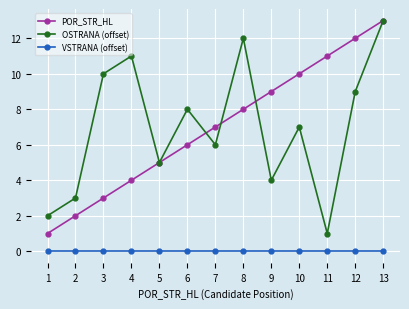

At which category is the sum across all series the highest?

13